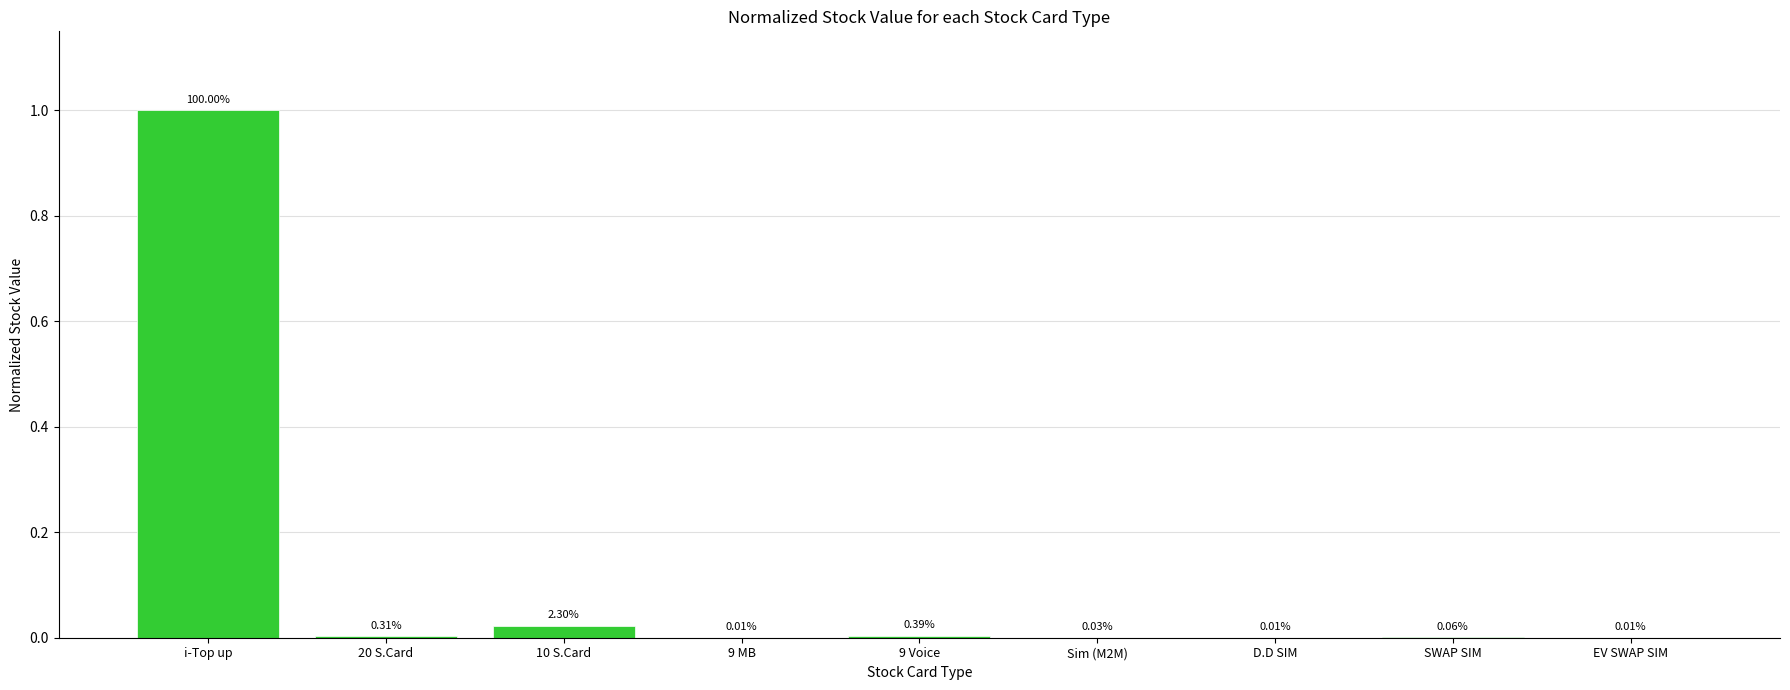

Which label corresponds to the largest value in the chart?

i-Top up